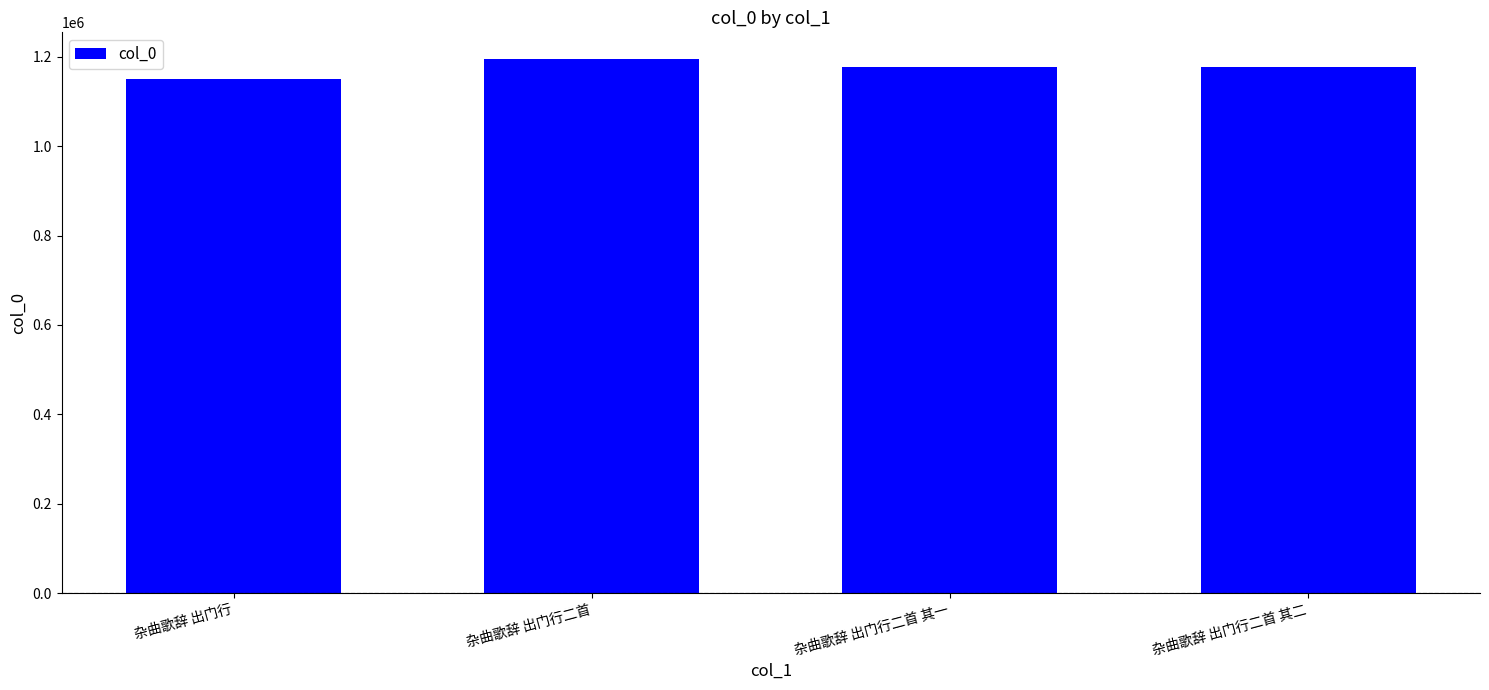

True or false: the data shows 498486 at 杂曲歌辞 出门行.

False